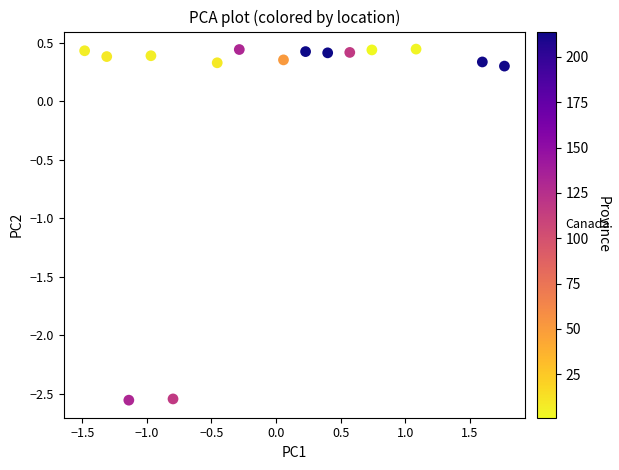

What is the range of X values (max minus min)?

3.2